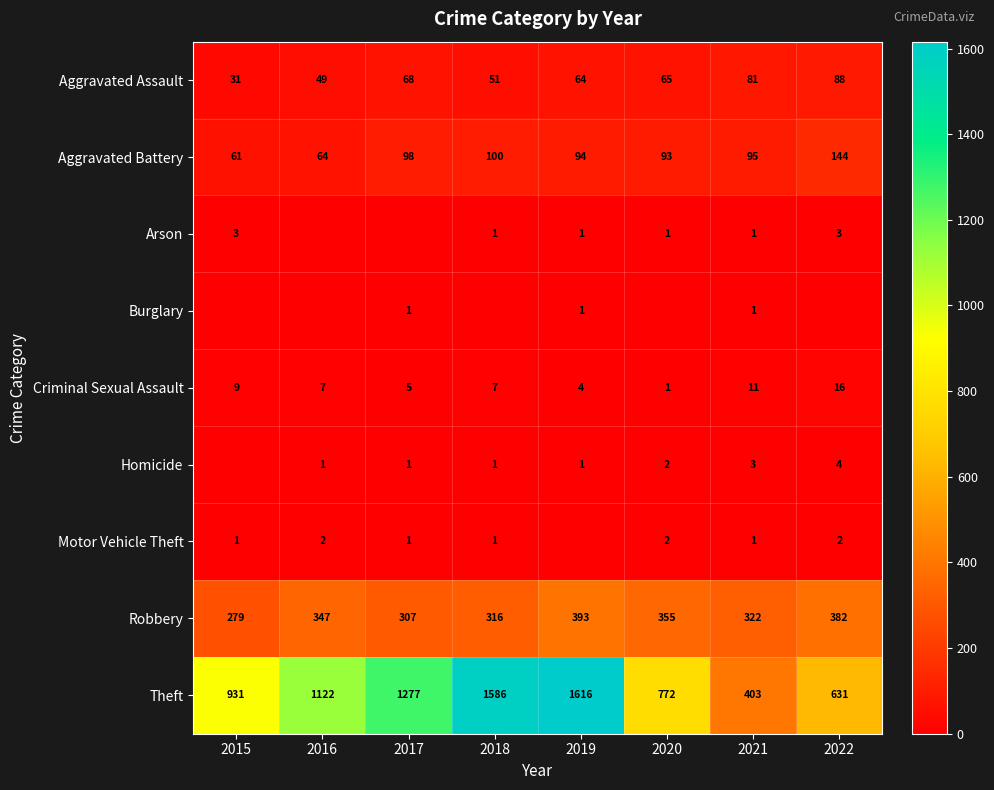

The Burglary series shows 0 at 2017. True or false?

False